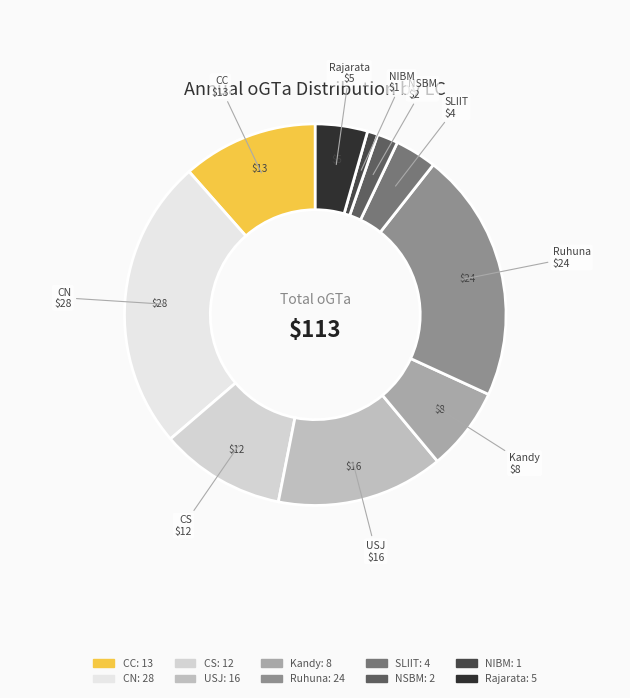

Count the number of slices in the pie.

10